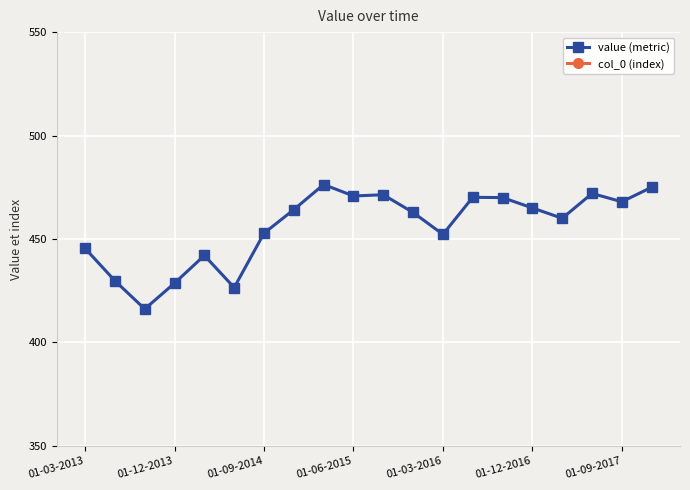

What is the minimum value for value (metric)?

416.1